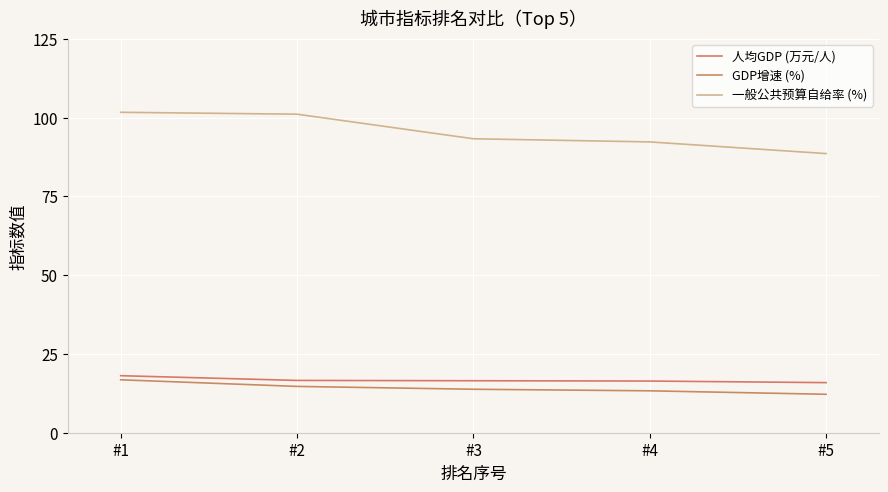

How many values in the 一般公共预算自给率 (%) series are below 93?

2